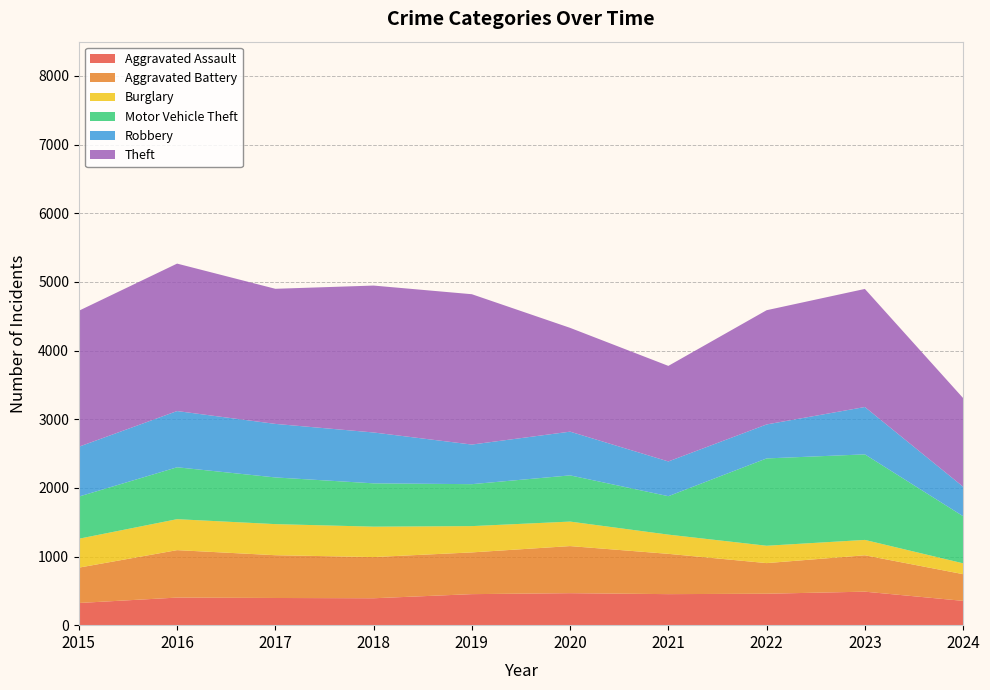

Reading left to right, list all the values displayed in this chart.

Aggravated Assault: 2015=323	2016=402	2017=396	2018=392	2019=452	2020=466	2021=452	2022=458	2023=488	2024=354
Aggravated Battery: 2015=515	2016=691	2017=623	2018=600	2019=608	2020=686	2021=587	2022=446	2023=530	2024=389
Burglary: 2015=421	2016=451	2017=453	2018=443	2019=383	2020=357	2021=280	2022=253	2023=224	2024=158
Motor Vehicle Theft: 2015=614	2016=756	2017=680	2018=631	2019=611	2020=673	2021=560	2022=1272	2023=1246	2024=686
Robbery: 2015=726	2016=819	2017=780	2018=741	2019=577	2020=637	2021=506	2022=495	2023=690	2024=430
Theft: 2015=1981	2016=2148	2017=1968	2018=2140	2019=2190	2020=1512	2021=1392	2022=1664	2023=1720	2024=1291